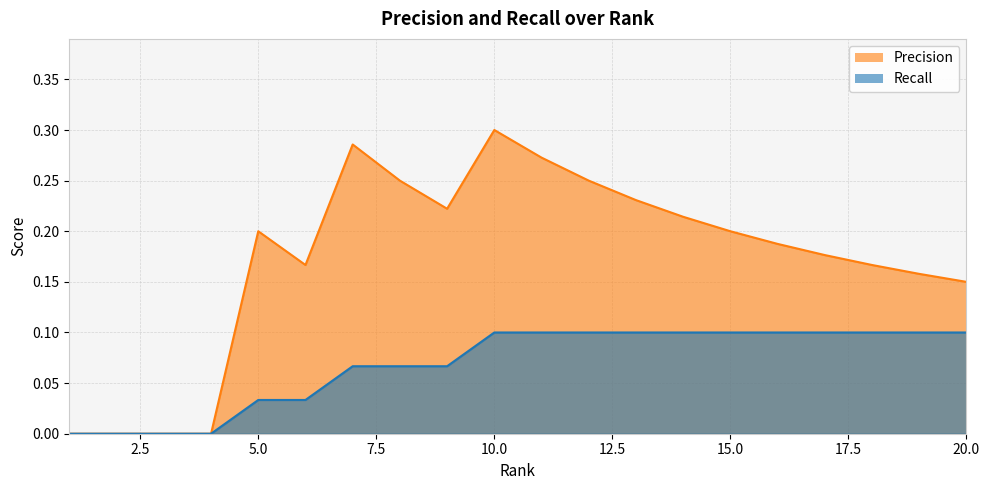

Between 17 and 6, which is larger?

17